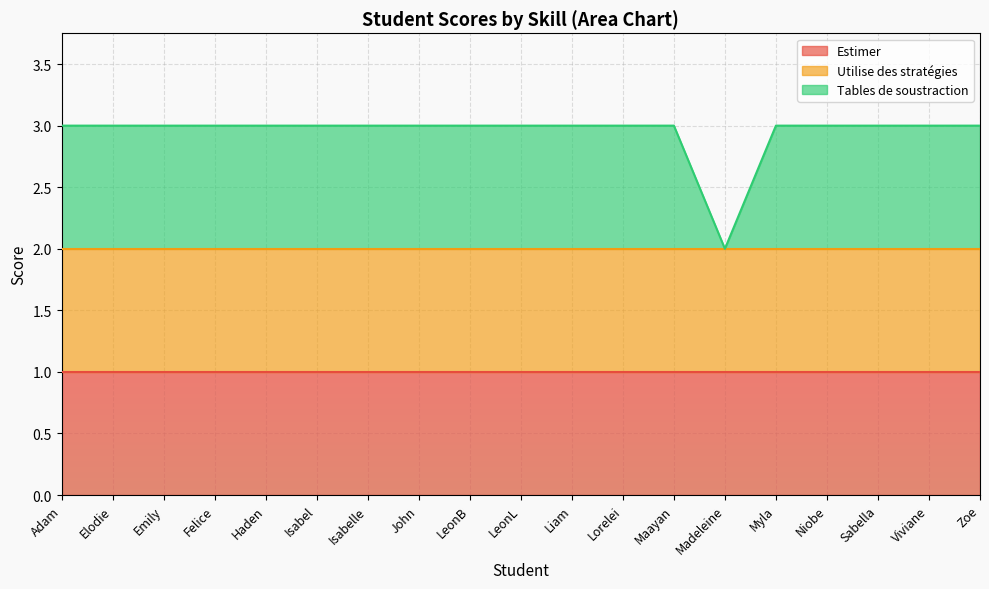

Reading left to right, list all the values displayed in this chart.

Estimer: 1	1	1	1	1	1	1	1	1	1	1	1	1	1	1	1	1	1	1
Utilise des stratégies: 1	1	1	1	1	1	1	1	1	1	1	1	1	1	1	1	1	1	1
Tables de soustraction: 1	1	1	1	1	1	1	1	1	1	1	1	1	0	1	1	1	1	1